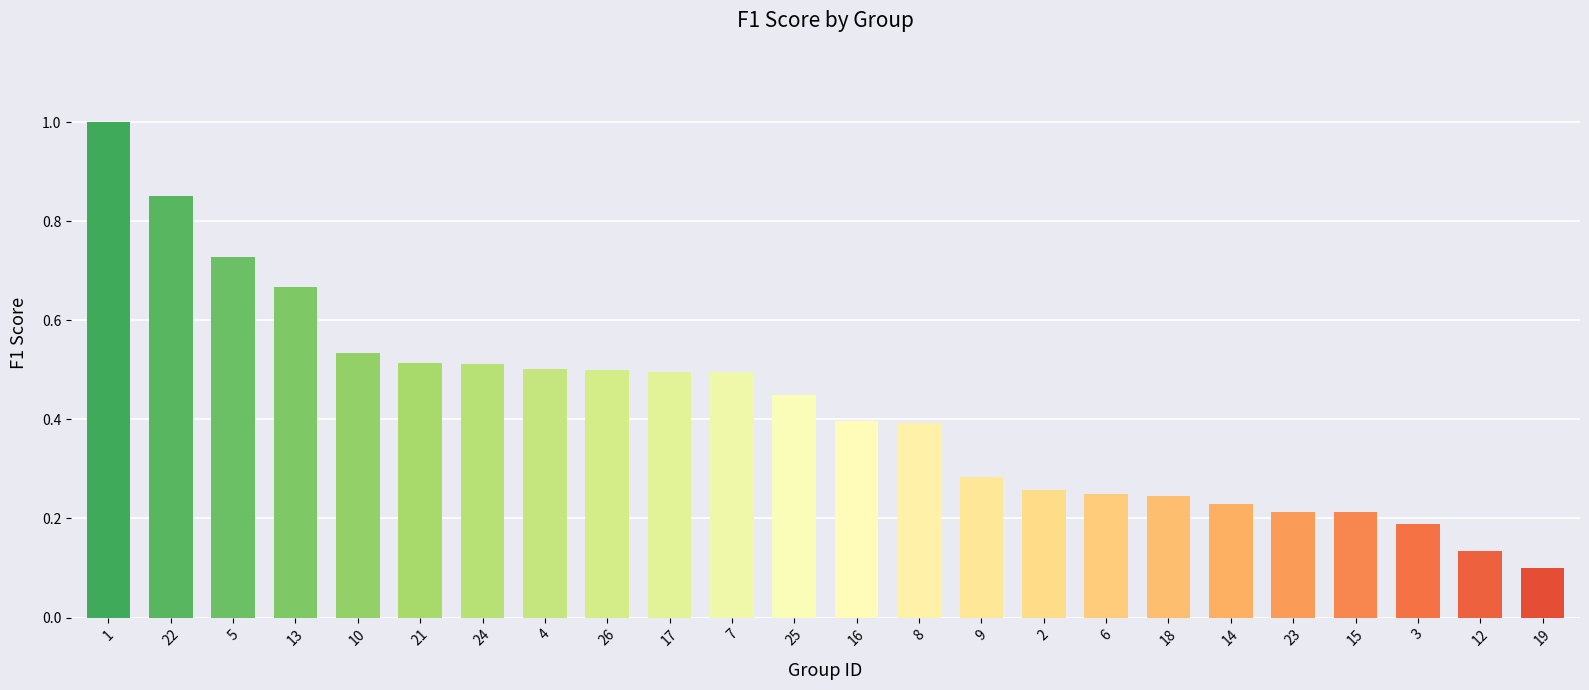

Where is the data nearest to the value 0?

19